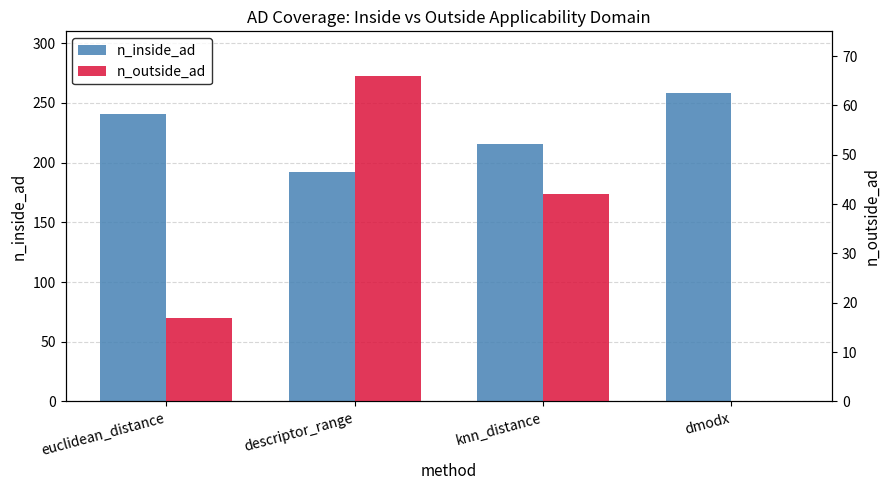

What is the label of the 3rd bar from the right?

descriptor_range